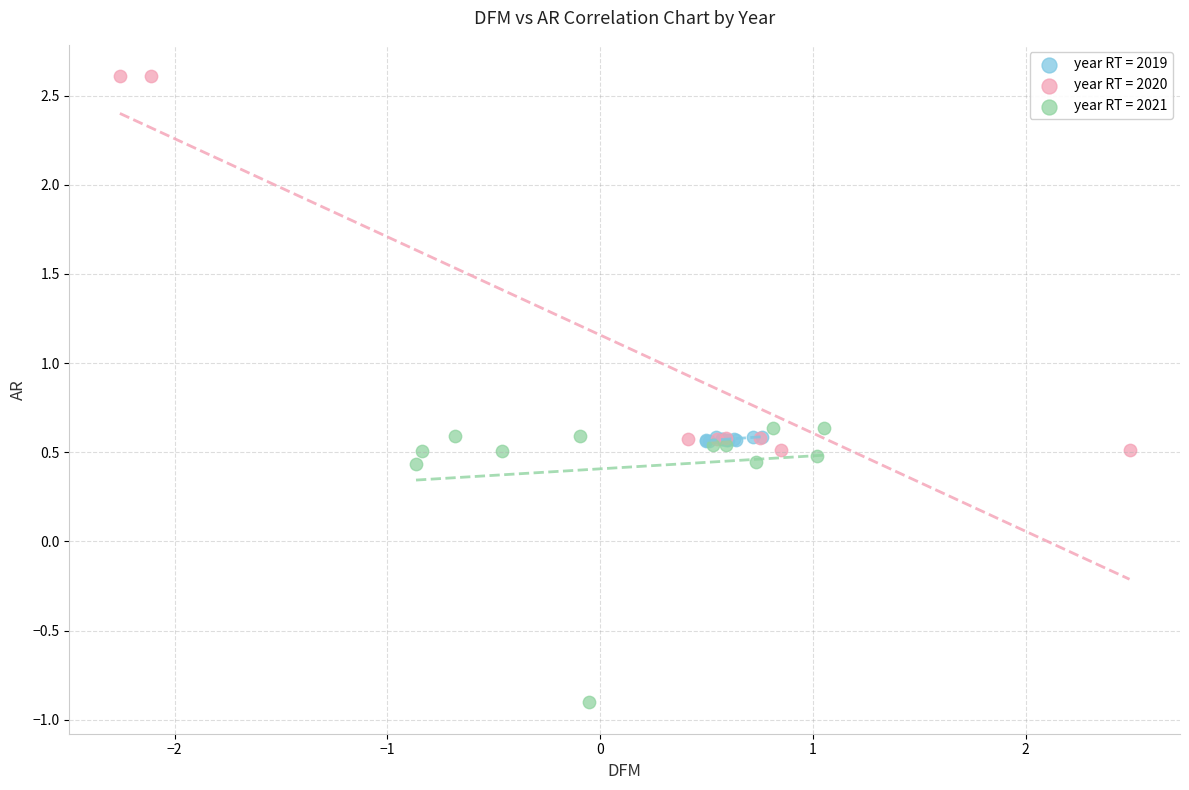

Which series contains the lowest Y value?

year RT = 2021